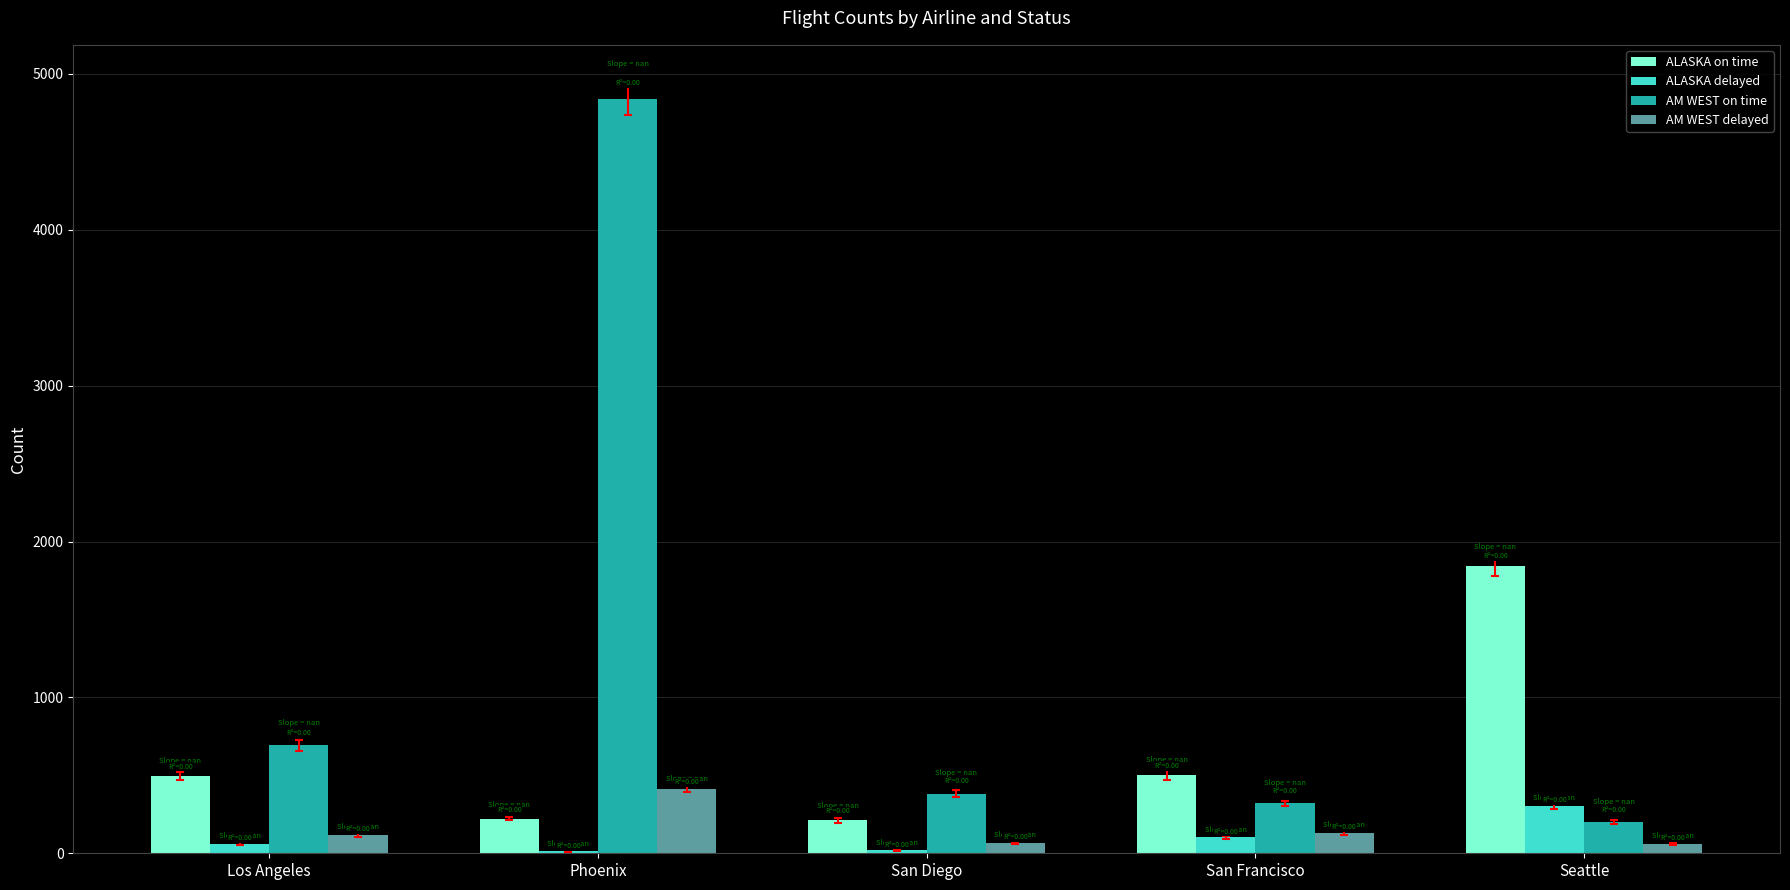

Between Phoenix and San Diego, which series saw the biggest shift?

AM WEST on time